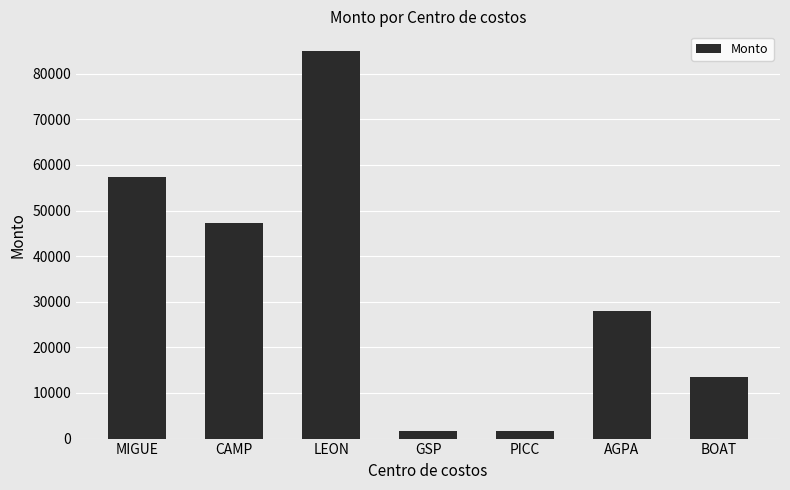

The value at LEON is 30487. True or false?

False